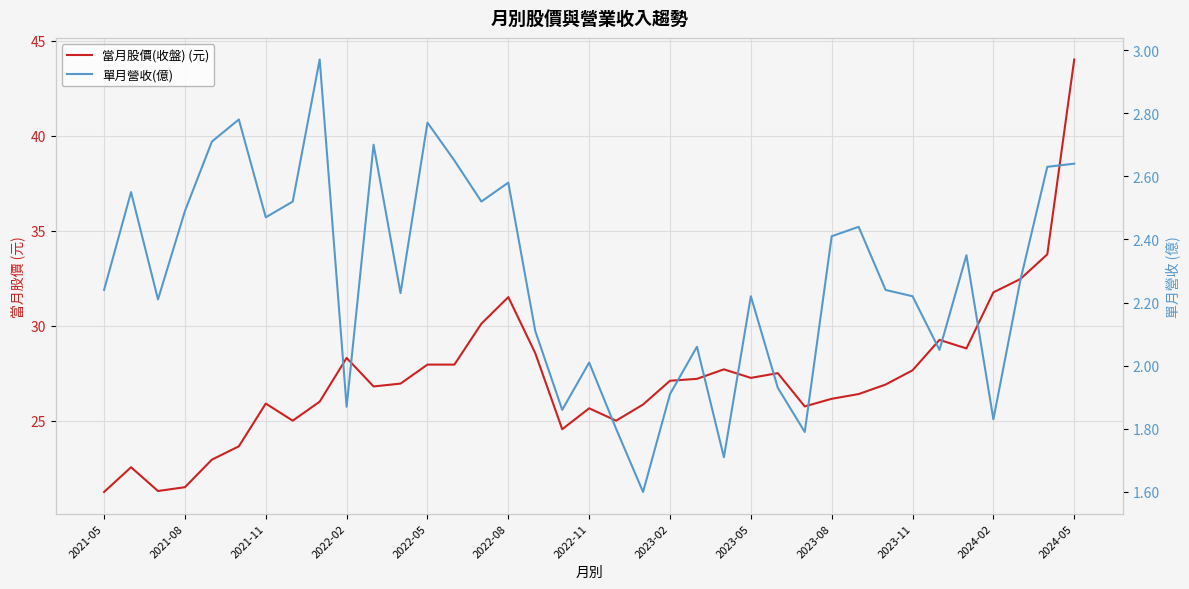

How many lines are shown in the chart?

2